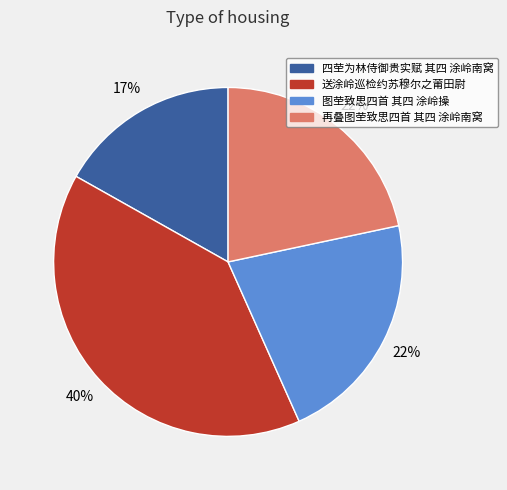

Count the number of slices in the pie.

4